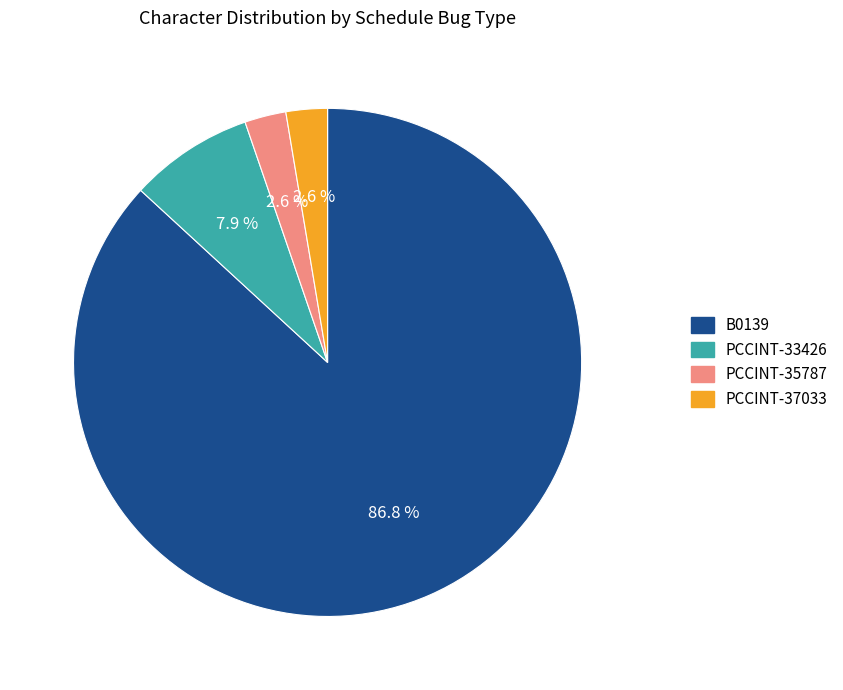

Count the number of slices in the pie.

4